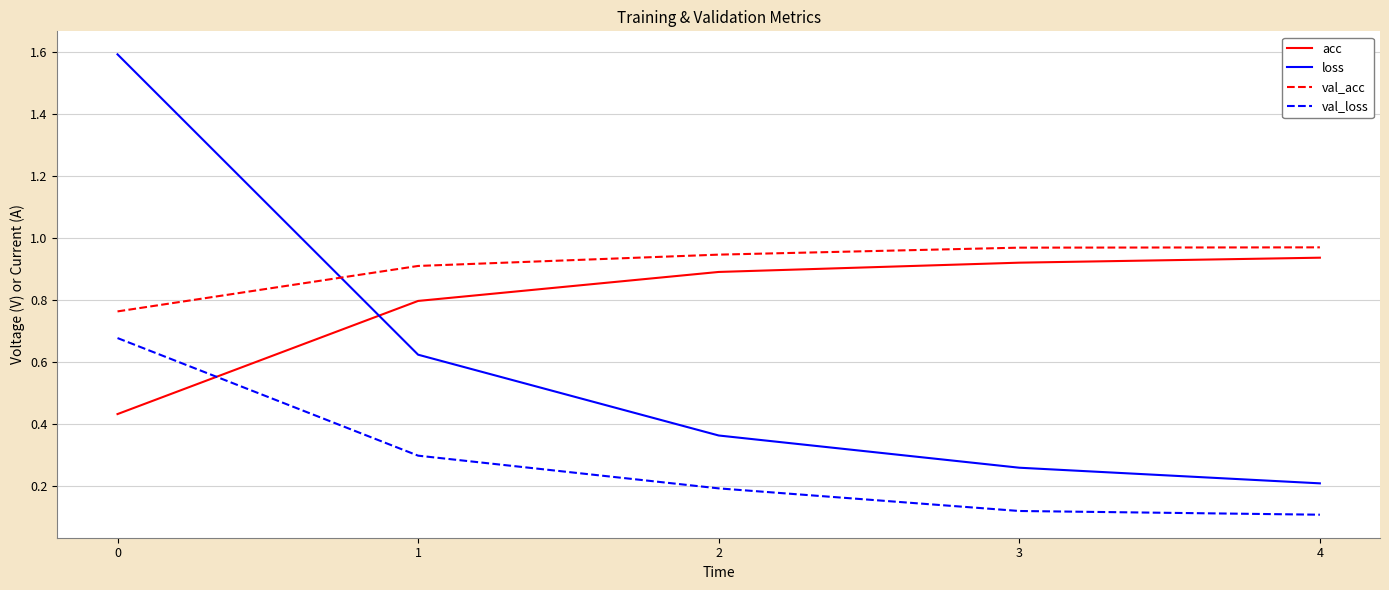

What is the maximum value shown in the chart?

1.6